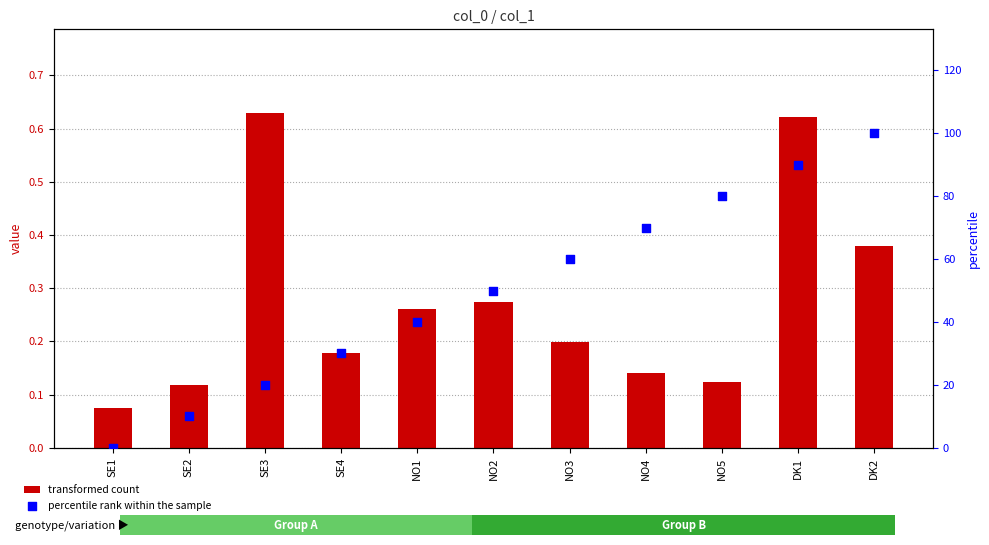

Which series has the largest Y range (max minus min)?

percentile rank within the sample